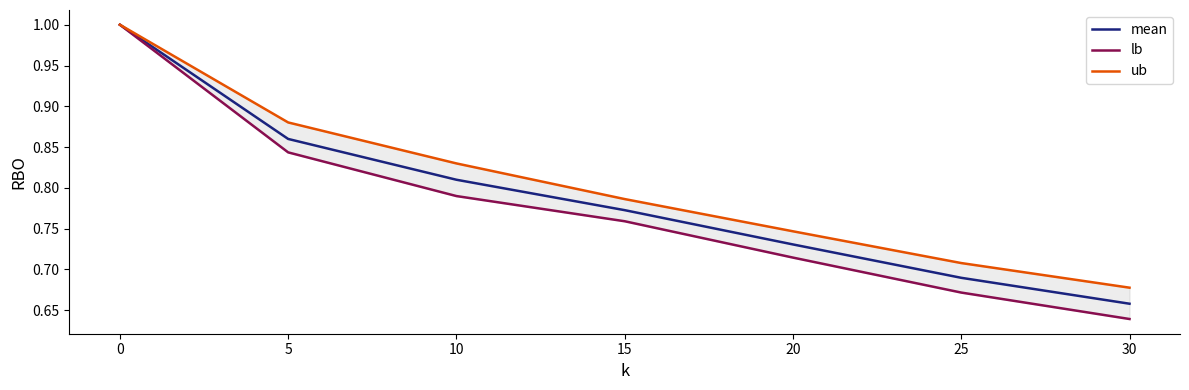

What is the highest value of the mean series?

1.0